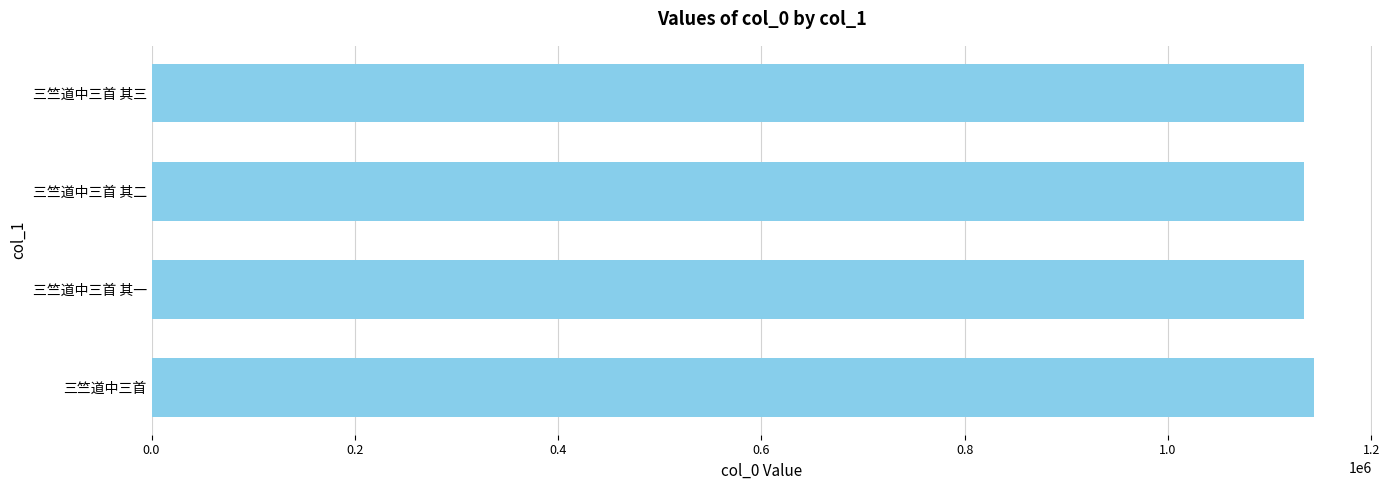

True or false: the data shows 1144012 at 三竺道中三首.

True